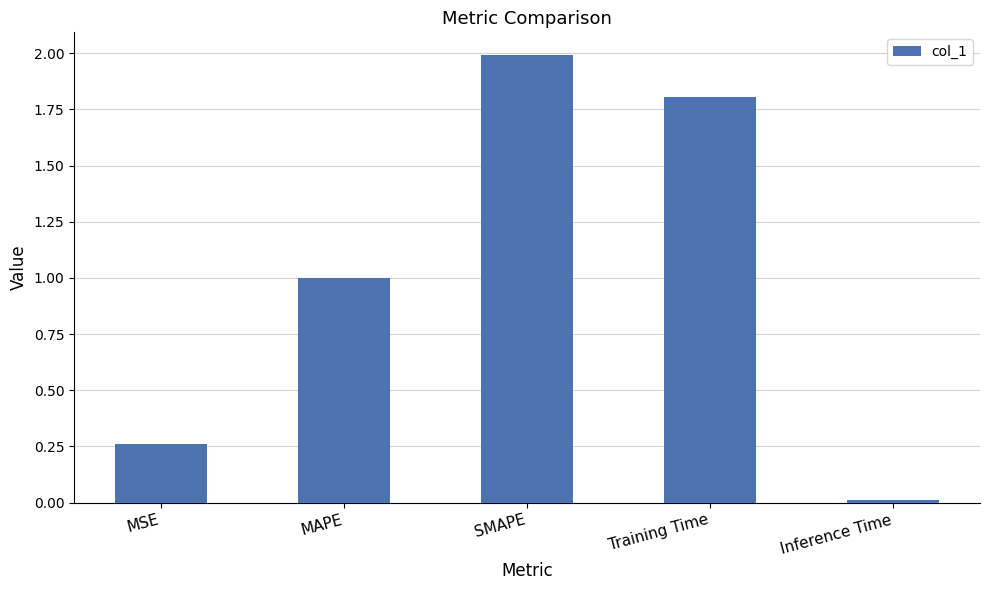

What is the change in value from MSE to SMAPE?

+1.7